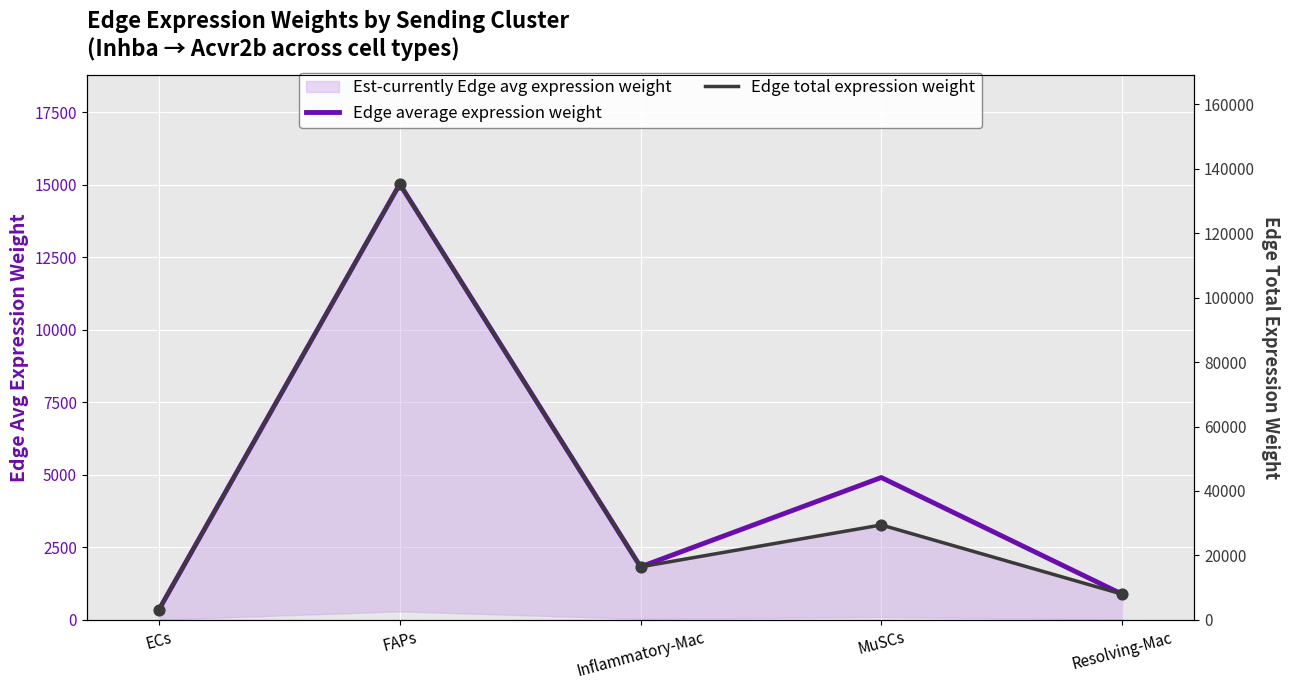

Which series has the largest total across all categories?

Edge total expression weight